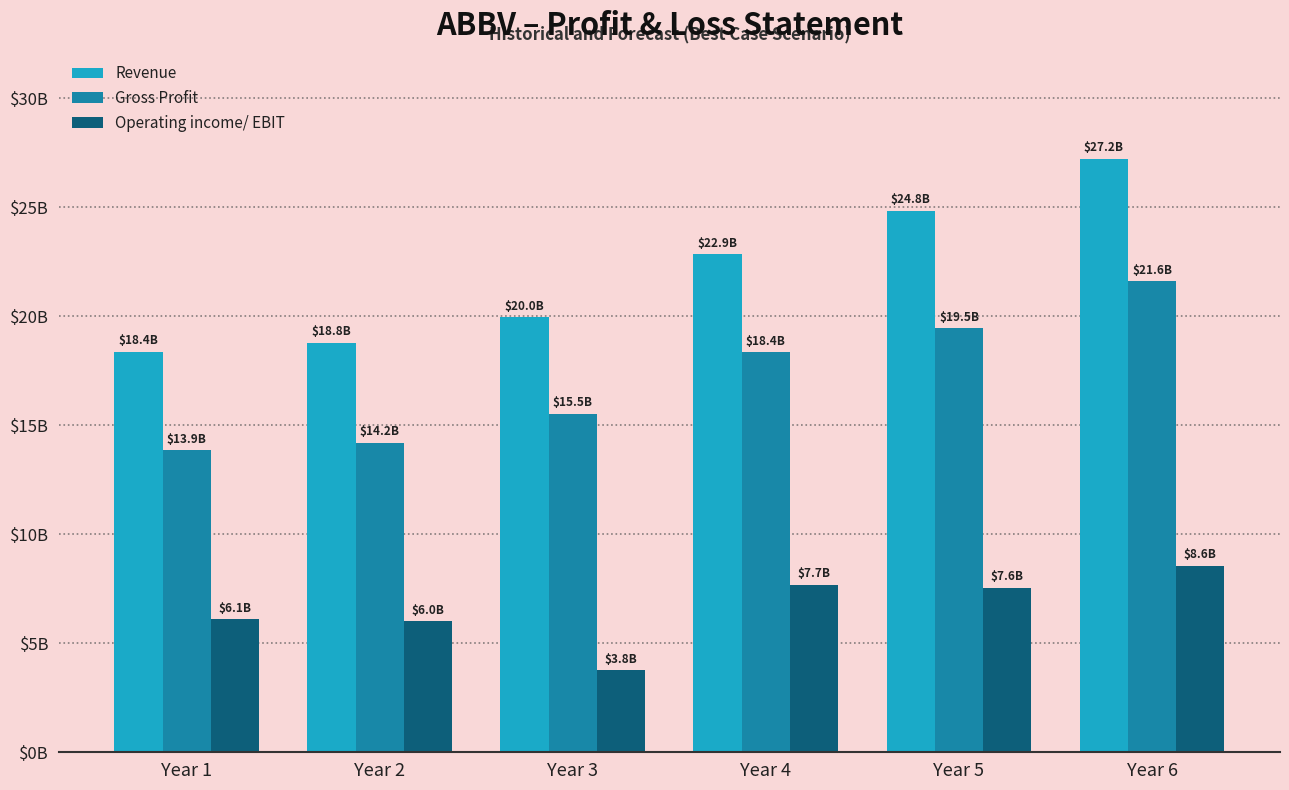

Where is Gross Profit nearest to the value 17737088553?

Year 4